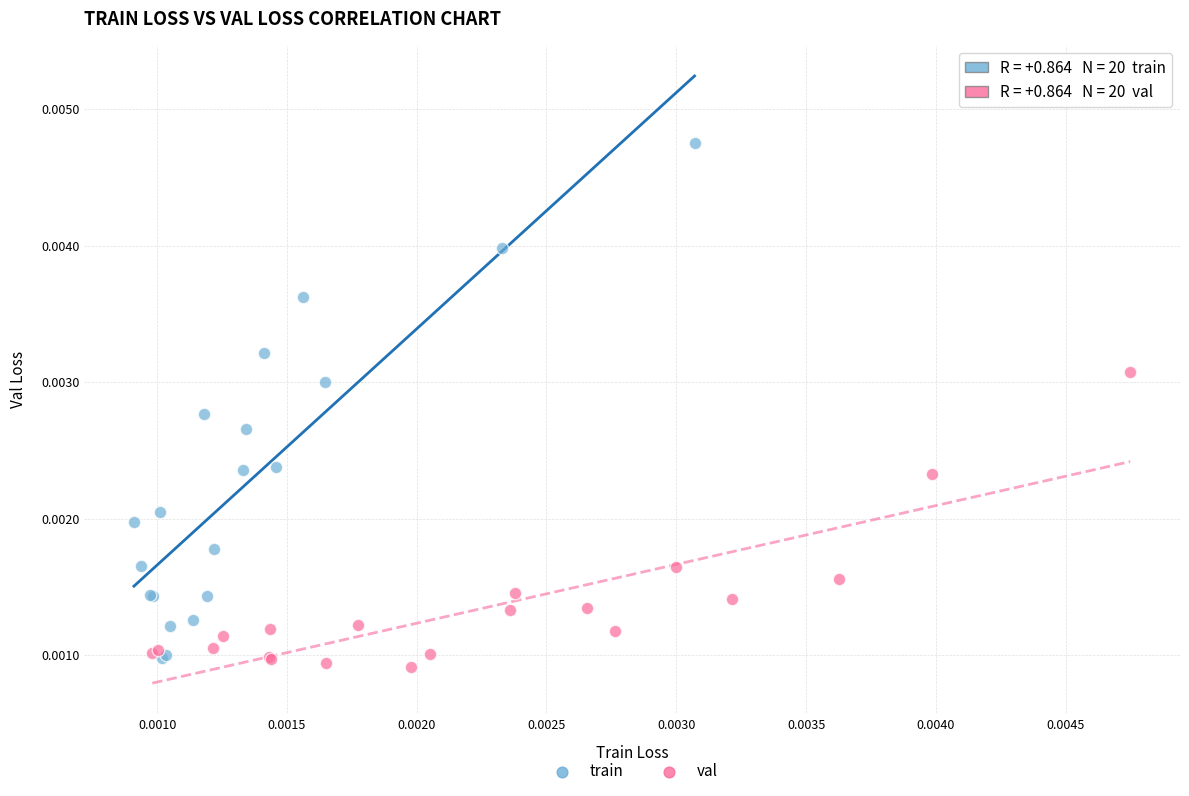

Which series reaches the maximum Y coordinate?

train